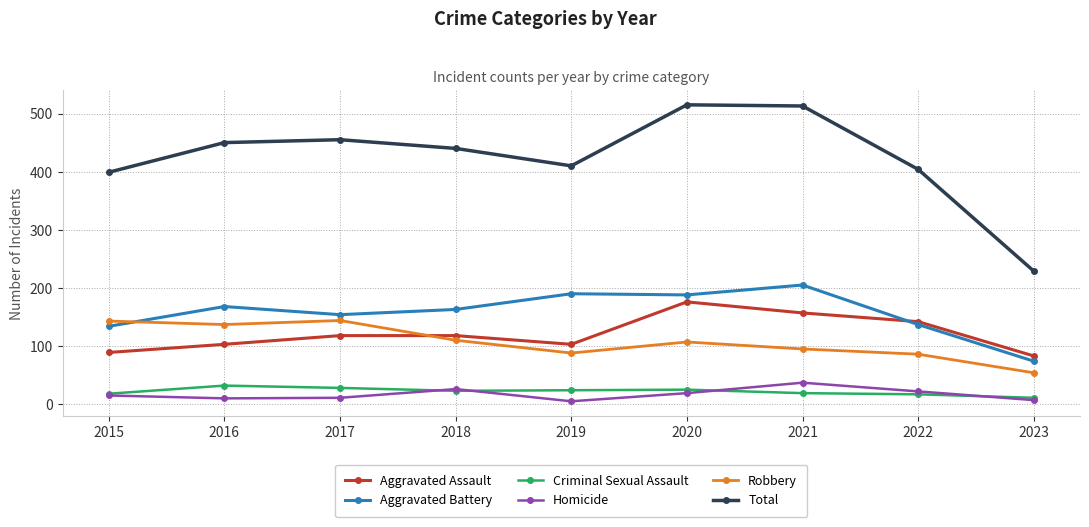

How many data points in Total are less than 440?

4